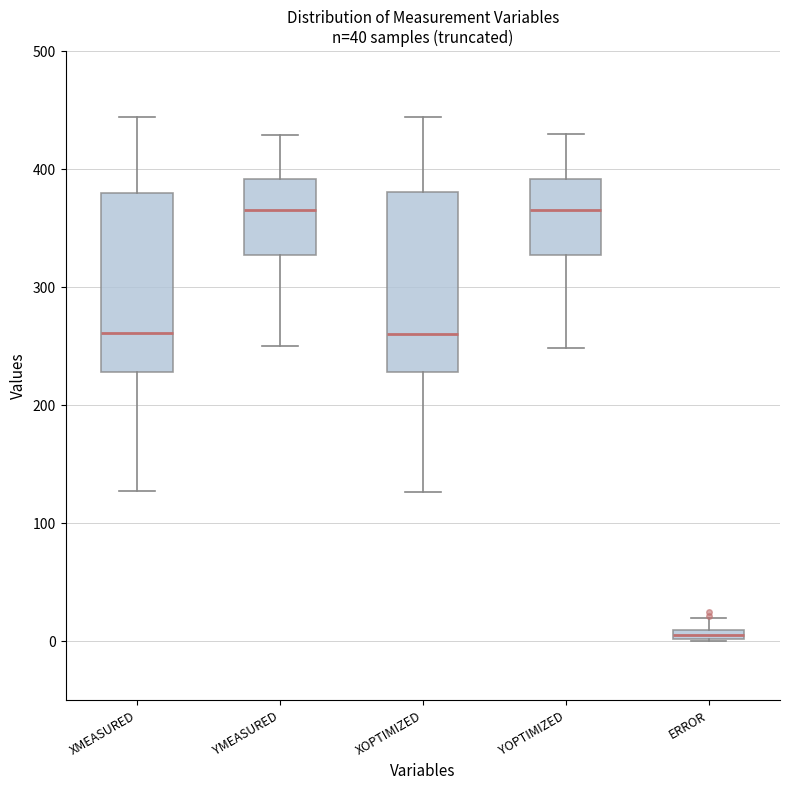

Where is the upper edge of the box for ERROR on the y-axis? The values are not printed on the chart, so give them approximately, as read against the axis.

10